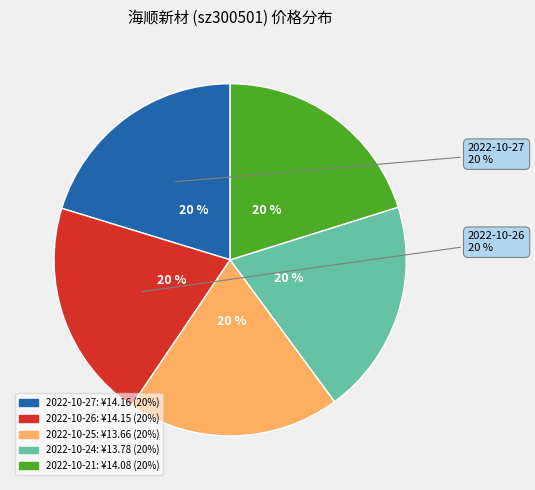

To the nearest percent, what is the combined percentage of 2022-10-26
18865 and 2022-10-25
15058?

40%